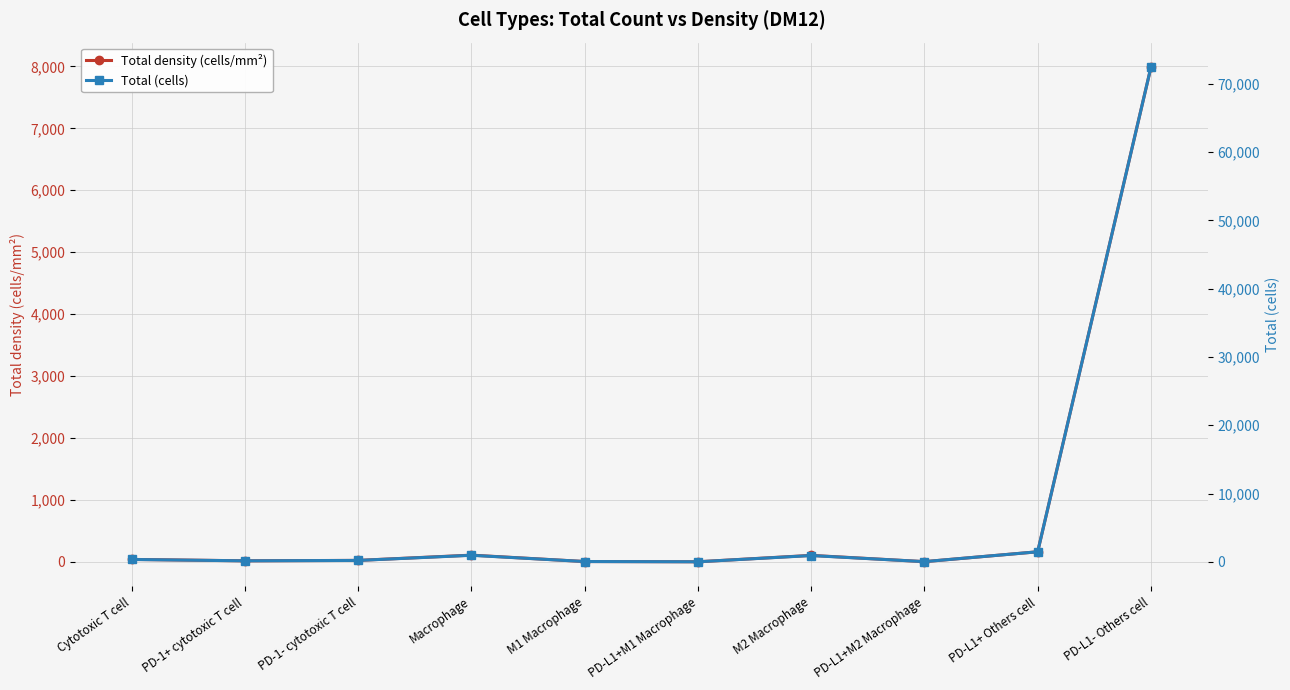

How many distinct data groups are displayed?

2